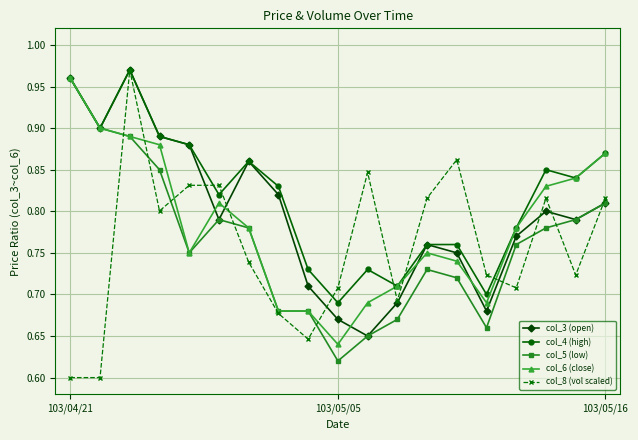

Which series has the largest range (max minus min)?

col_8 (vol scaled)